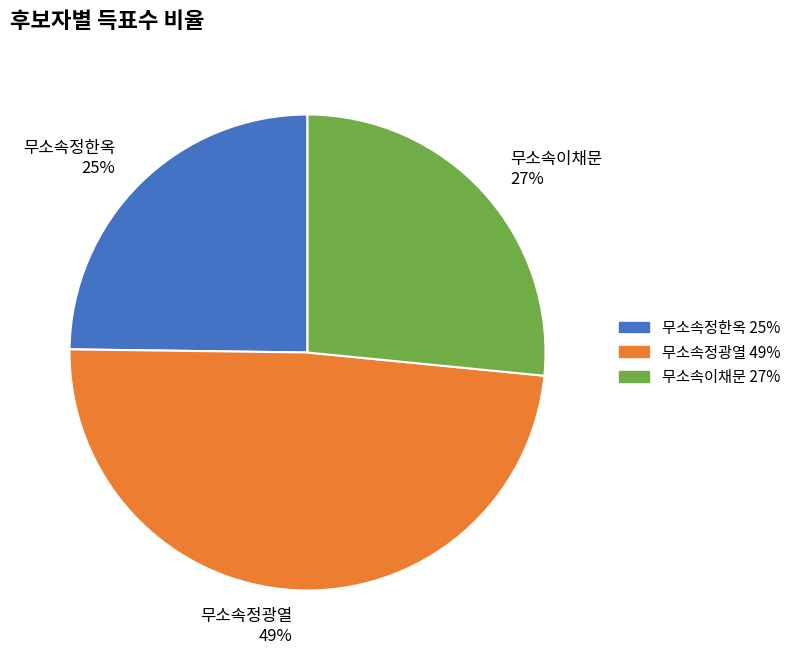

Combined, do 무소속이채문 27% and 무소속정광열 49% account for over 50%?

Yes